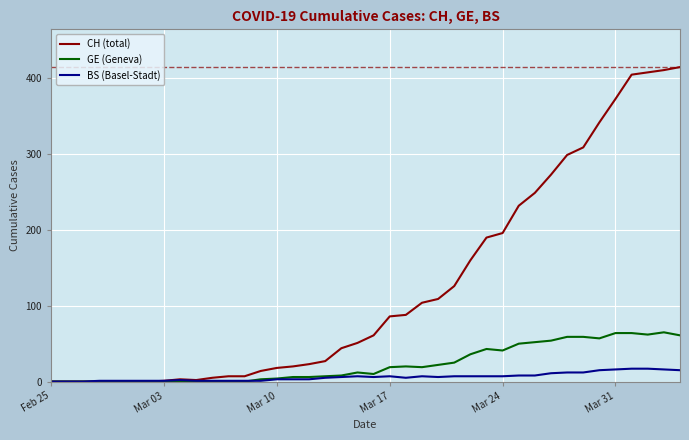

Which series has the widest spread of values?

CH (total)